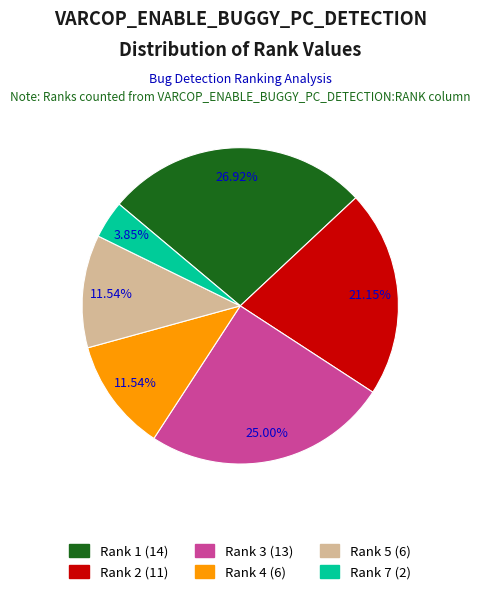

Does Rank 7 account for over 50% of the chart?

No